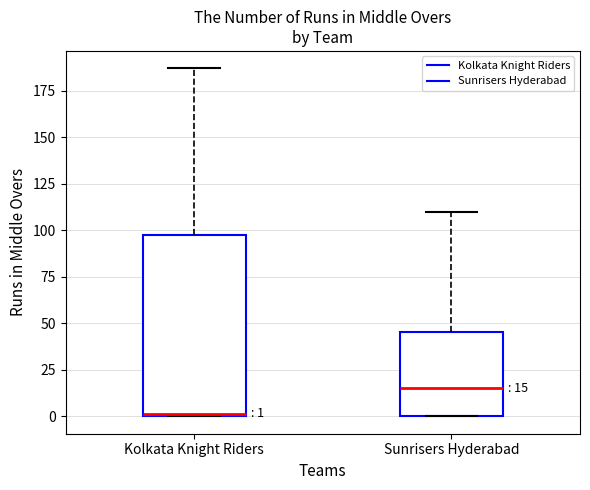

Which box is the tallest, from its lower edge to its upper edge?

Kolkata Knight Riders